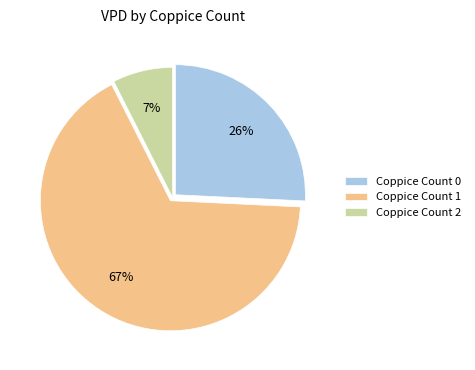

Does any single category account for the majority?

Yes